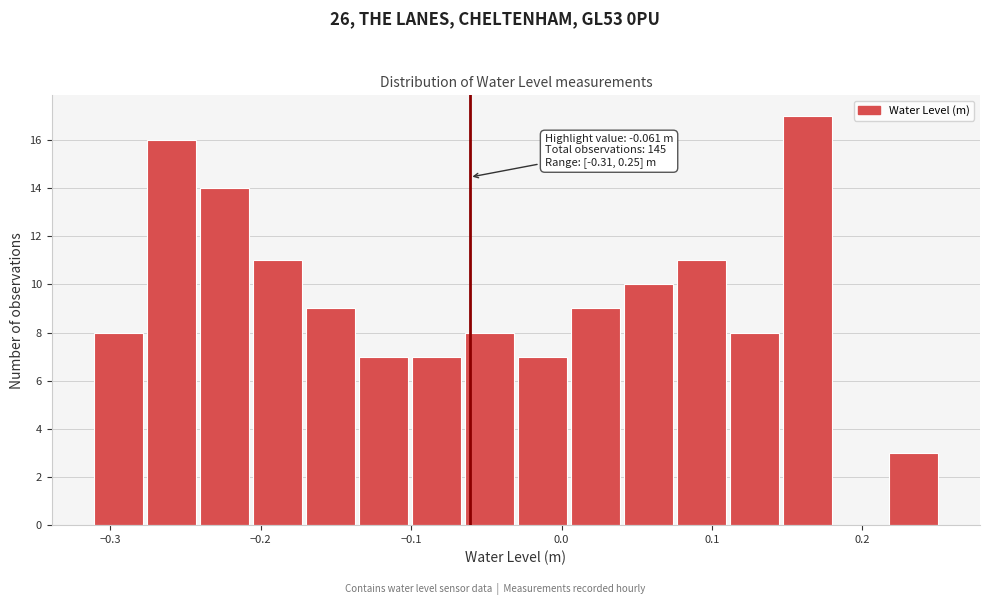

Around what value on the x-axis is the tallest bar? Give the approximate position of its centre, as read against the axis.

0.16